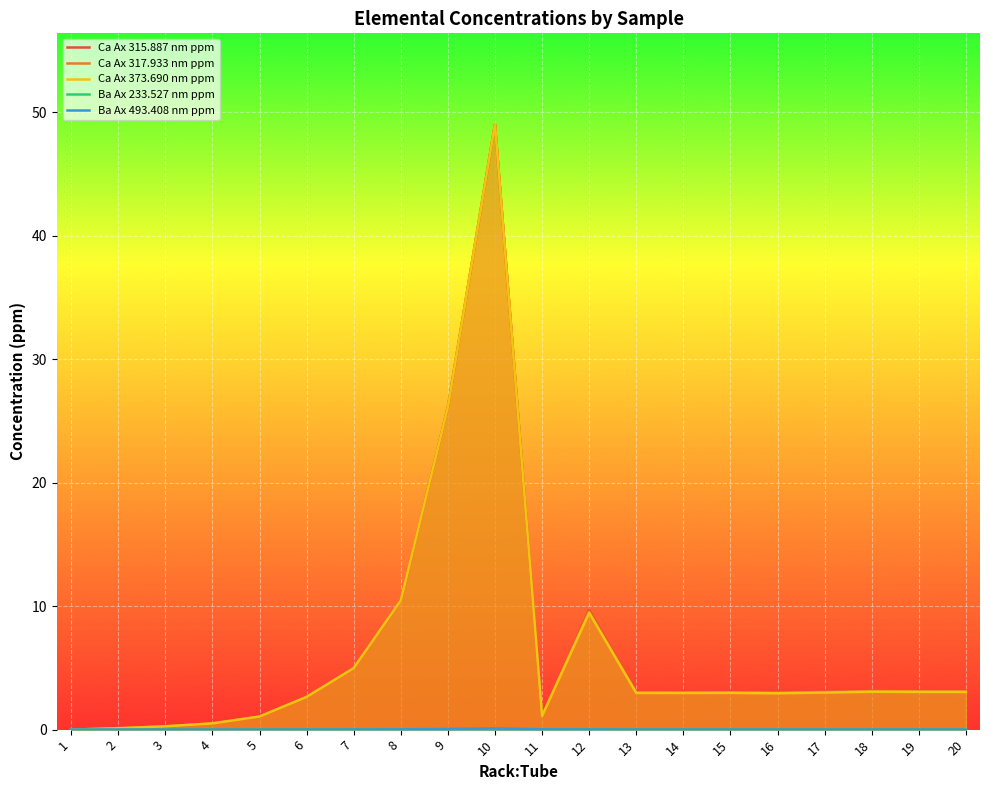

How many data points does each series have?

20